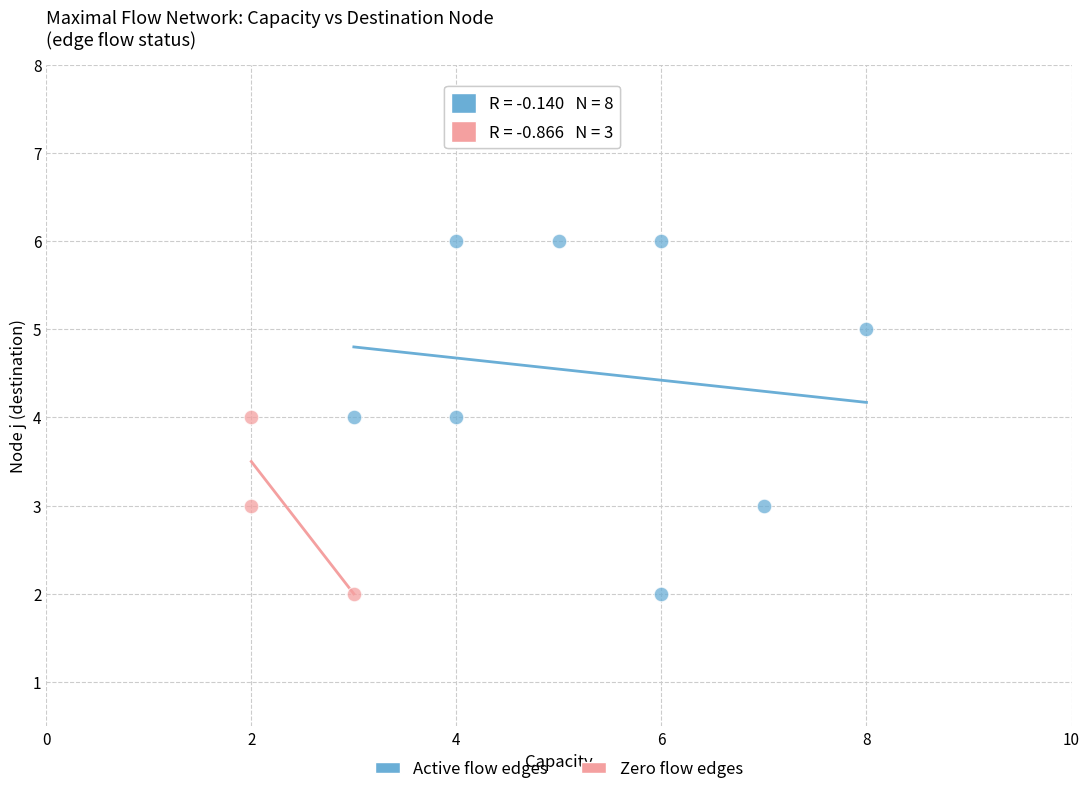

Which series contains the highest Y value?

Active flow edges